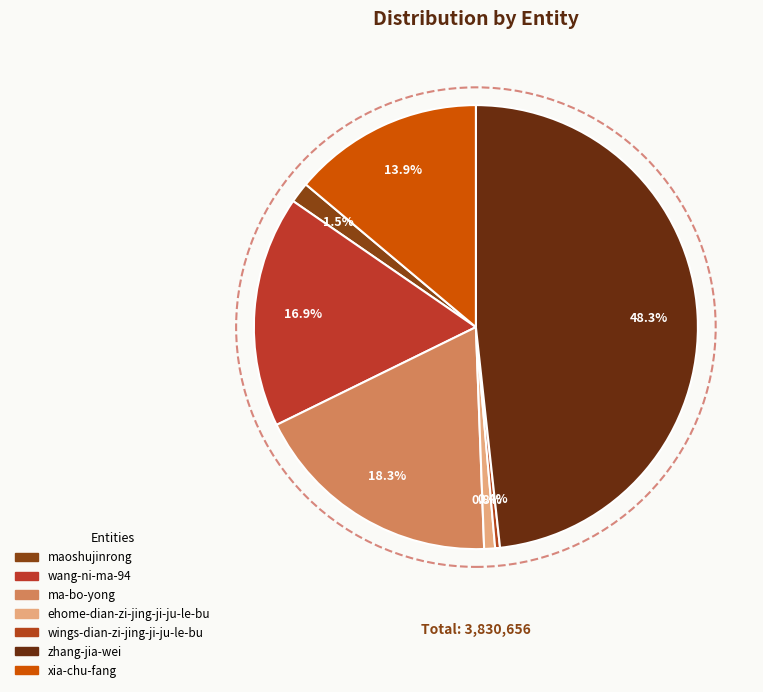

What is the total percentage of wings-dian-zi-jing-ji-ju-le-bu and zhang-jia-wei?

48.6%